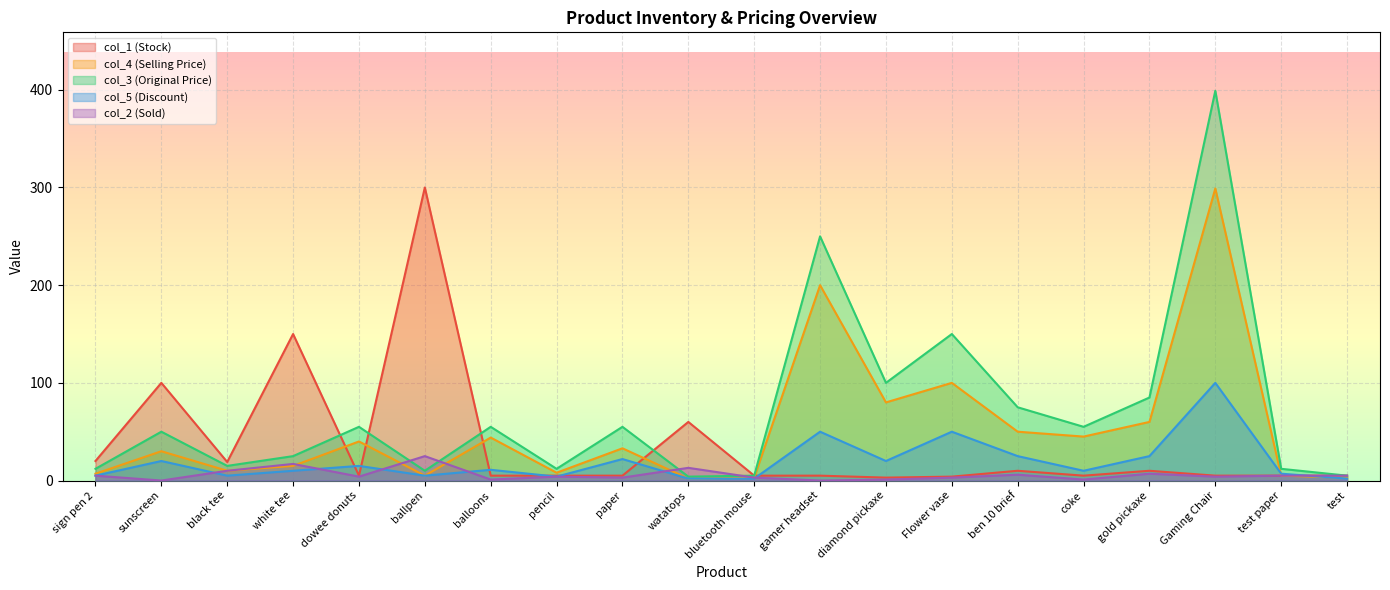

How many positive values does the col_2 (Sold) series have?

18